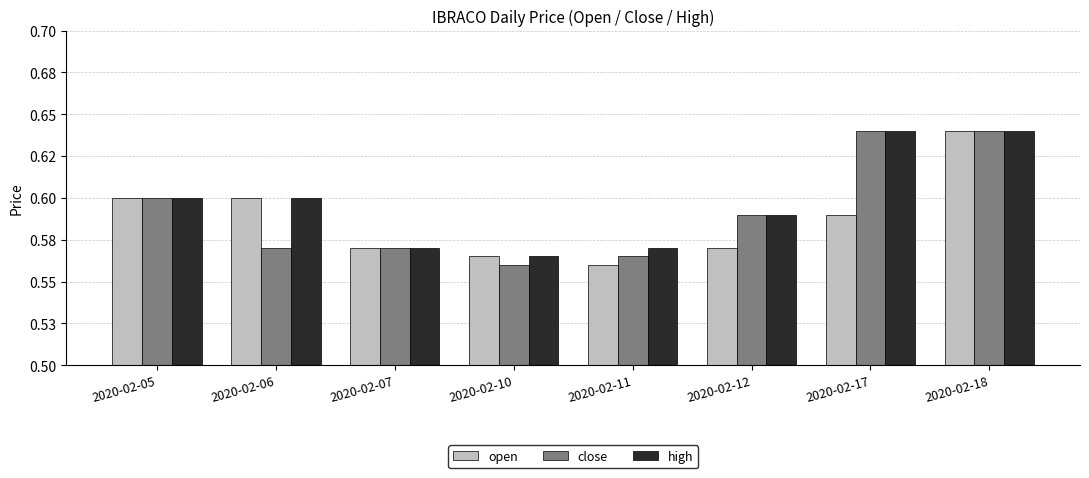

Between 2020-02-11 and 2020-02-12, which is larger?

2020-02-12